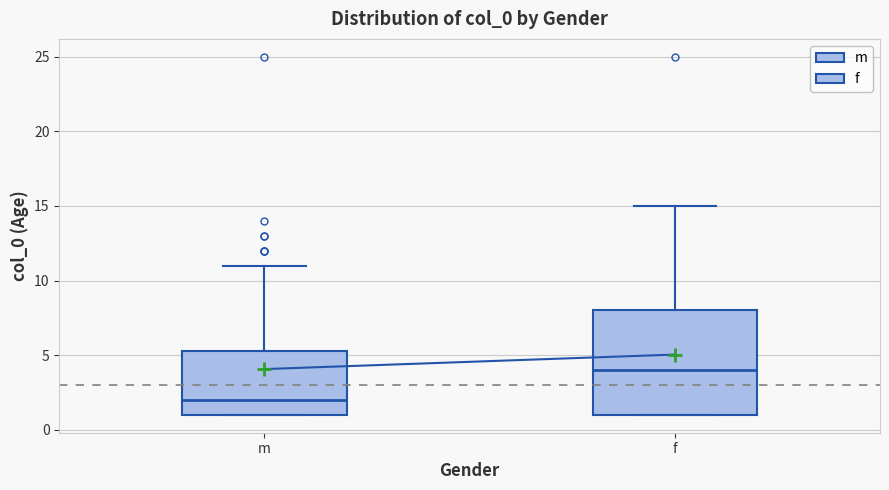

Reading left to right, transcribe this box plot: for each box, give where its median line is, the range the box spans, and where its two whiskers end, as read against the y-axis. The values are not printed on the chart, so give them approximately, as read against the axis.

m: median 2.0, box 1.0 to 5.5, whiskers 1.0 to 11.0
f: median 4.0, box 1.0 to 8.0, whiskers 1.0 to 15.0